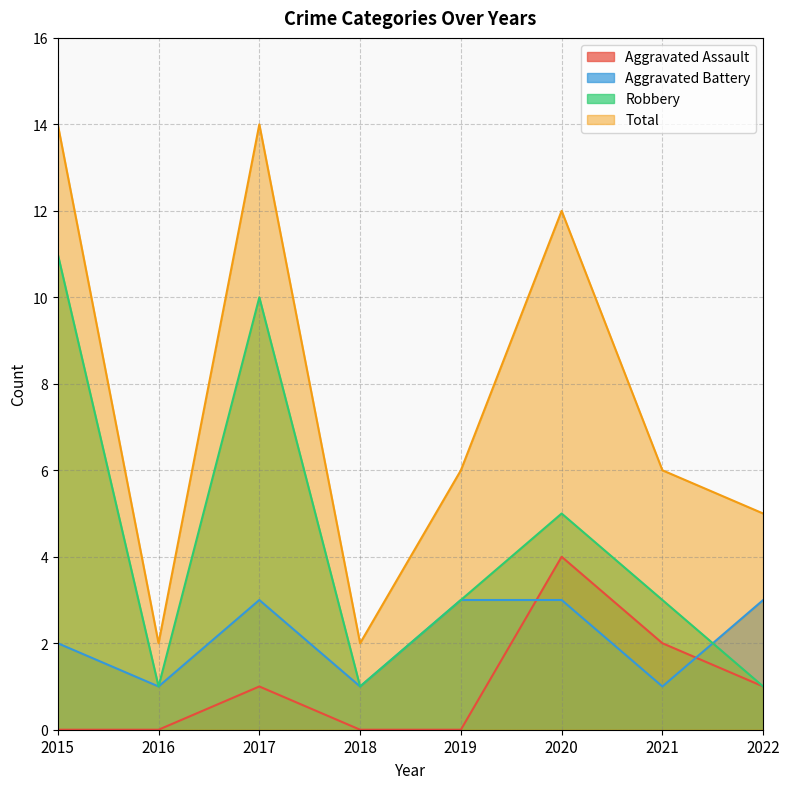

Does the chart have visible grid lines?

Yes